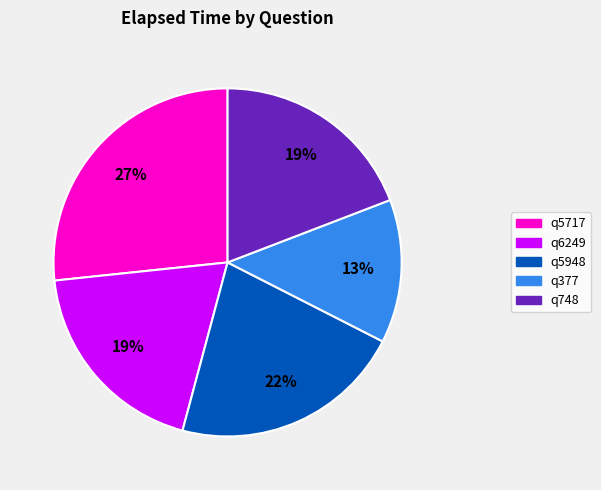

Is q748 the majority of the pie?

No